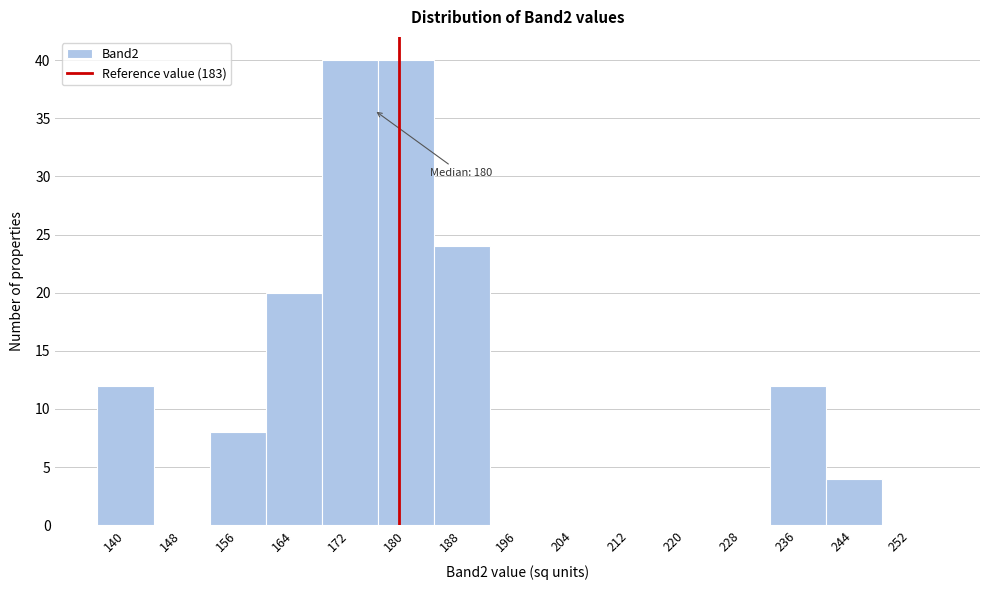

Reading left to right, what are all the values shown in this chart?

140=12	148=0	156=8	164=20	172=40	180=40	188=24	196=0	204=0	212=0	220=0	228=0	236=12	244=4	252=0